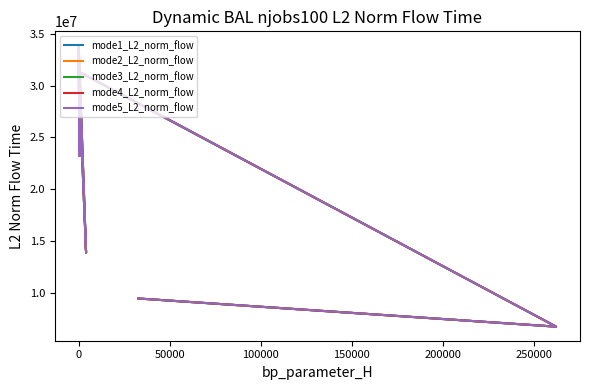

What is the lowest value of the mode1_L2_norm_flow series?

6736535.8